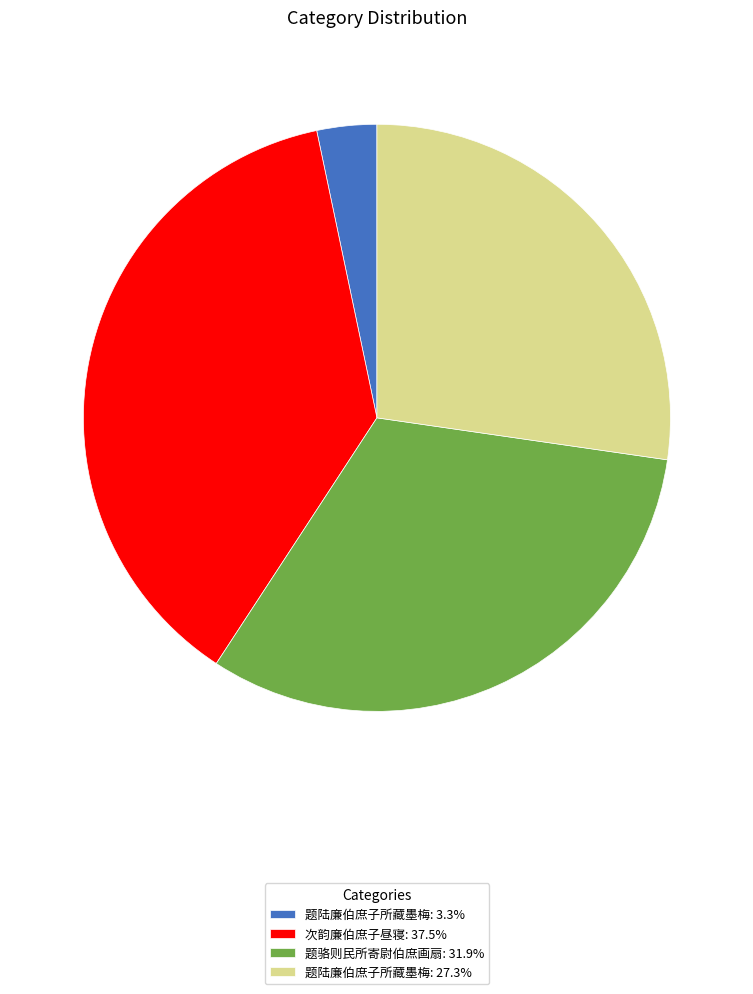

Approximately how many times larger is the value at 题骆则民所寄尉伯庶画扇: 31.9% compared to 题陆廉伯庶子所藏墨梅: 3.3%?

9.7